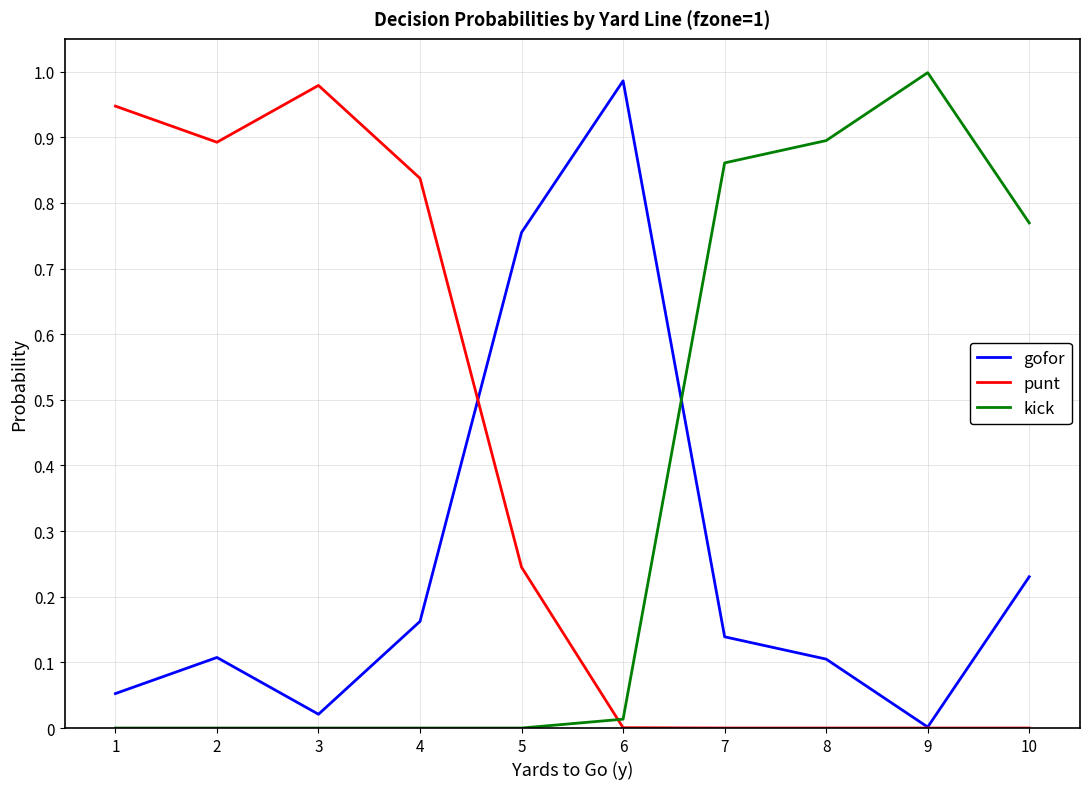

Which category has the highest value in the kick series?

9